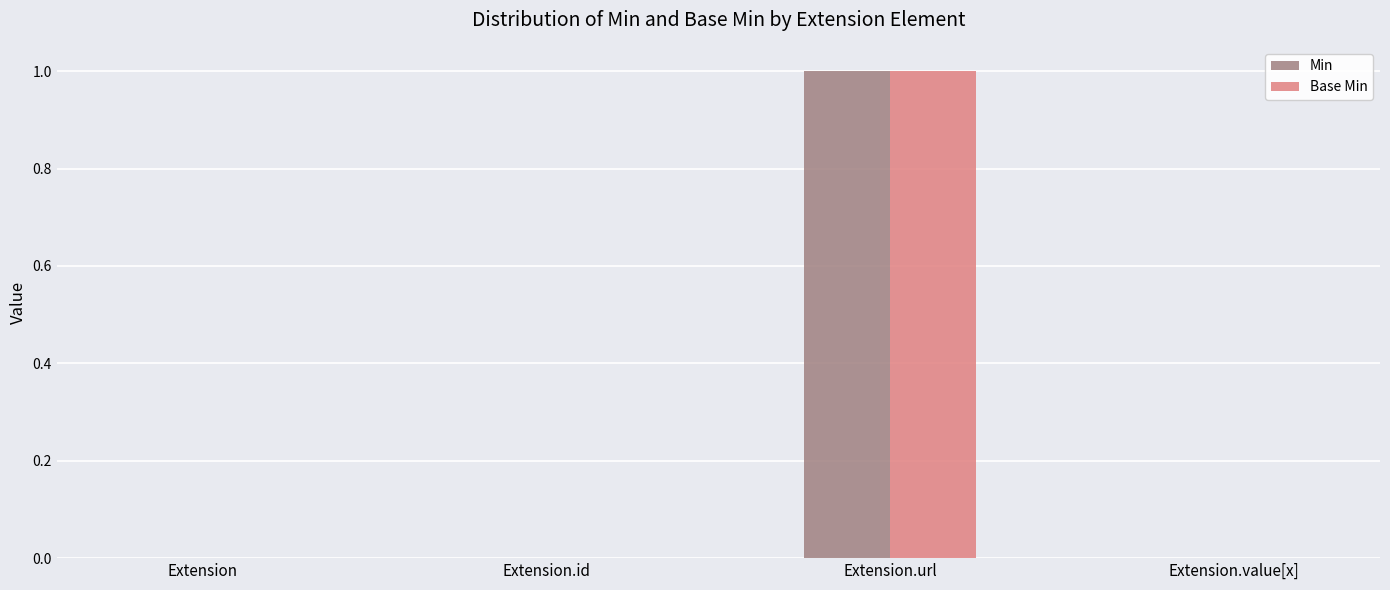

The value of Min at Extension.id is -1. True or false?

False